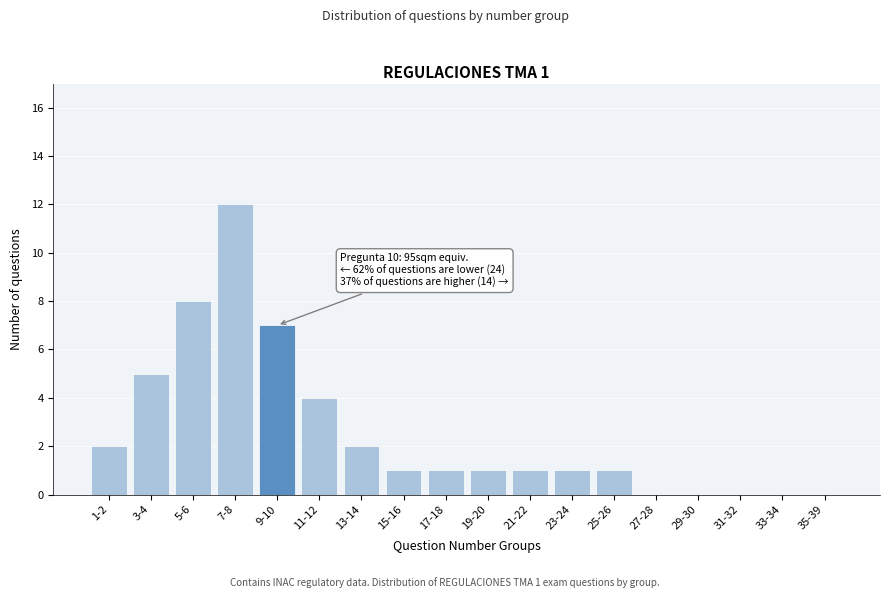

Reading left to right, transcribe all the data shown in this chart.

1-2=2	3-4=5	5-6=8	7-8=12	9-10=7	11-12=4	13-14=2	15-16=1	17-18=1	19-20=1	21-22=1	23-24=1	25-26=1	27-28=0	29-30=0	31-32=0	33-34=0	35-39=0